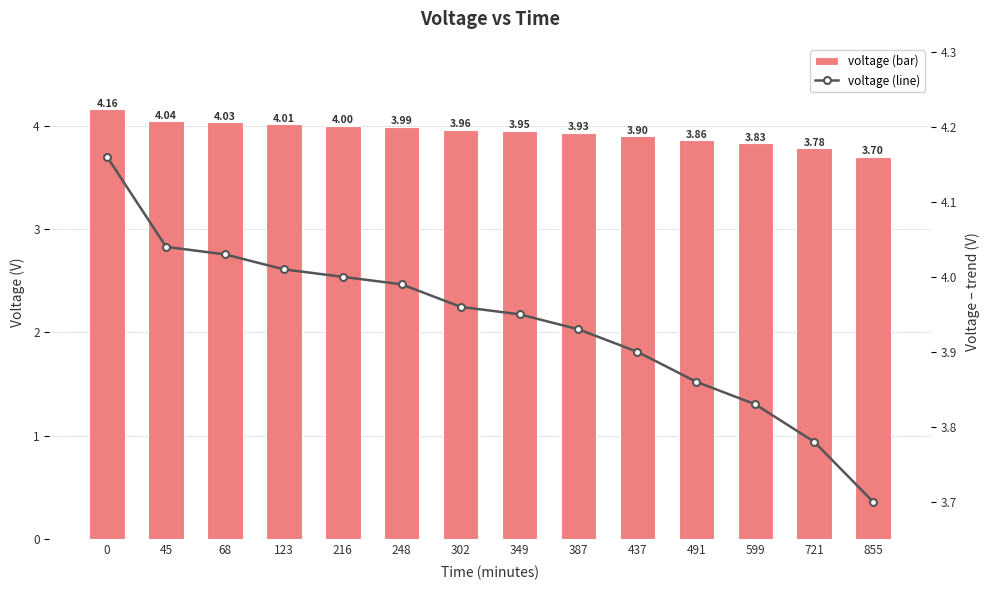

Rank the series at 302 from lowest to highest value.

voltage, voltage (line)